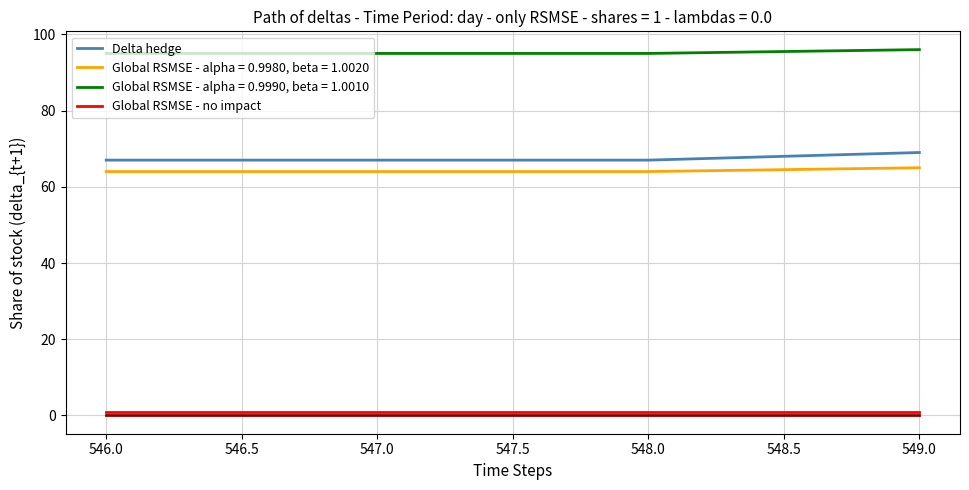

How many lines are shown in the chart?

5